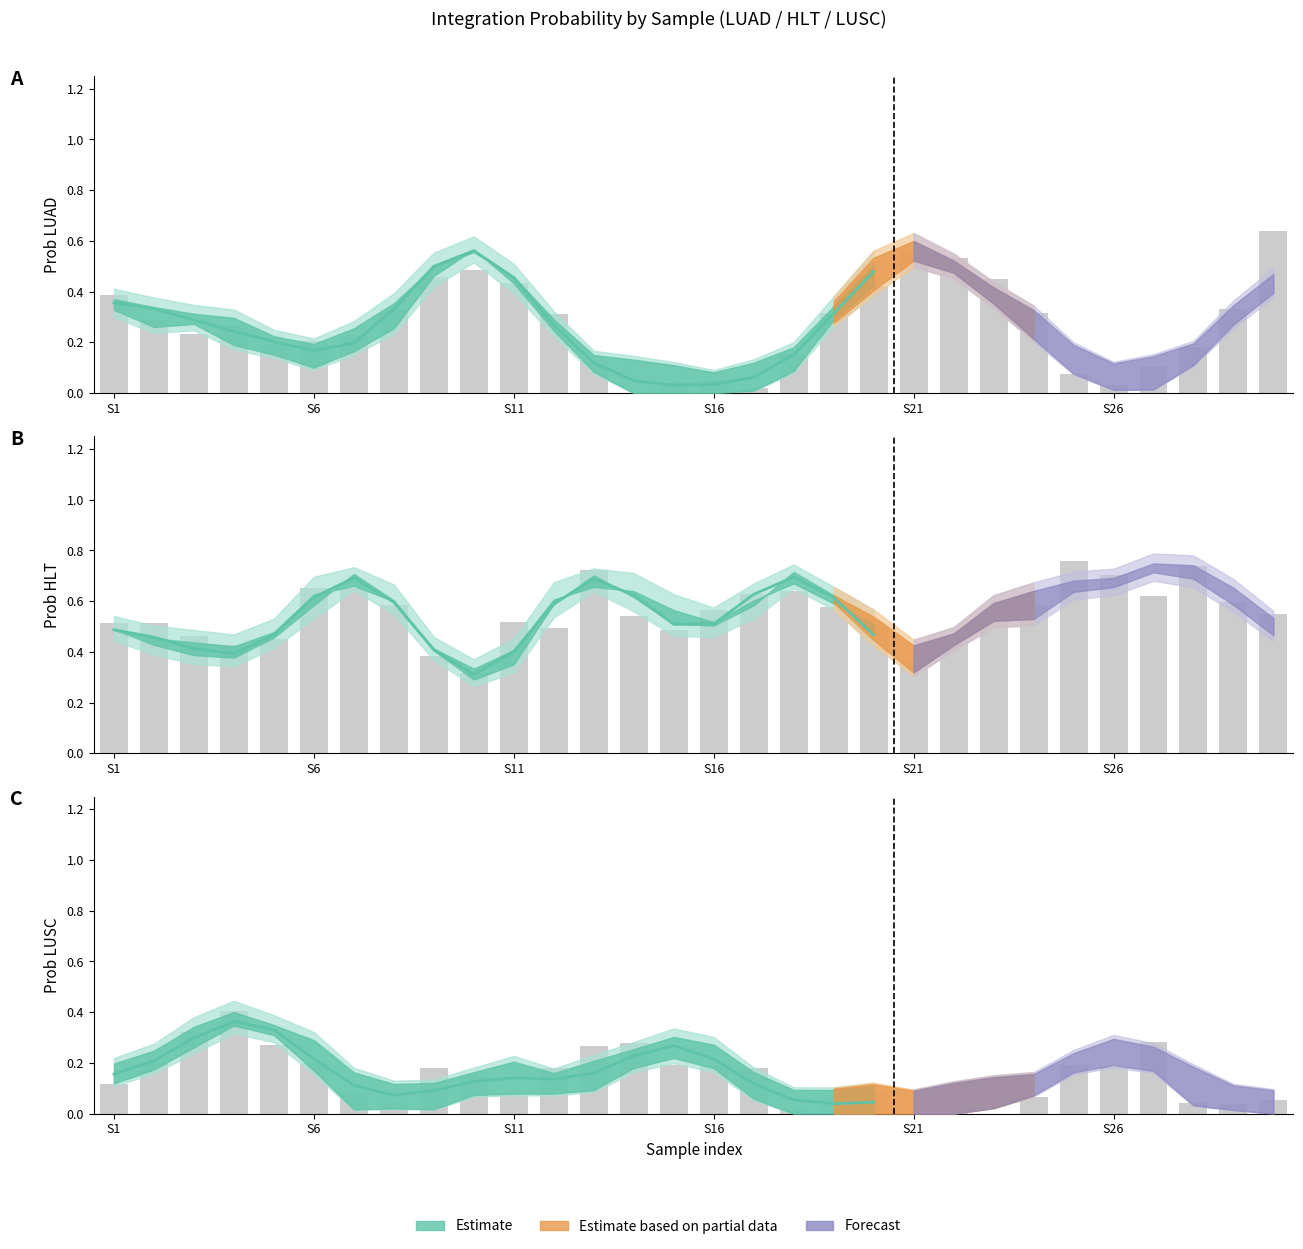

How many groups of bars are there?

30